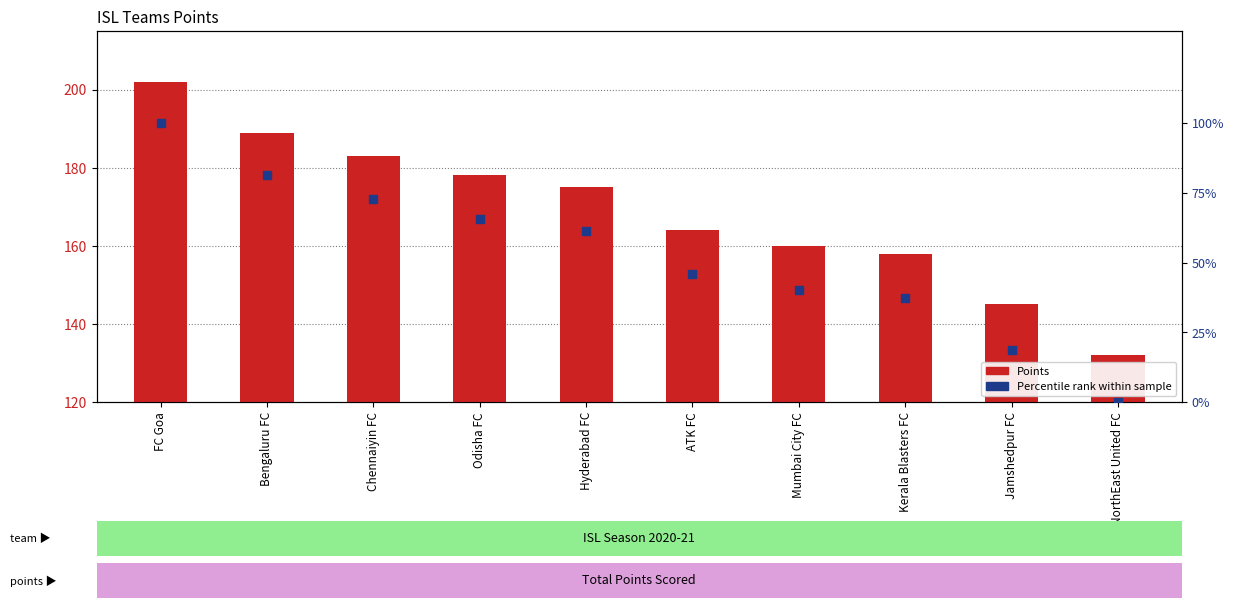

Which series contains the highest Y value?

Points